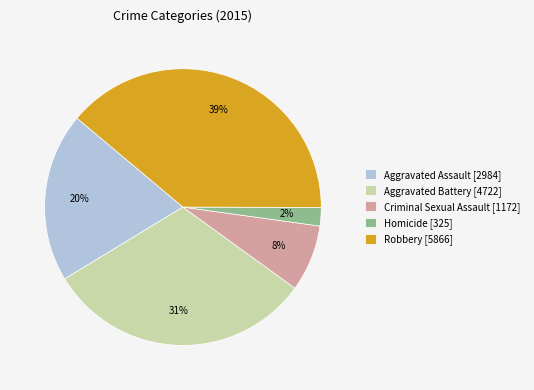

How many segments does this pie chart have?

5